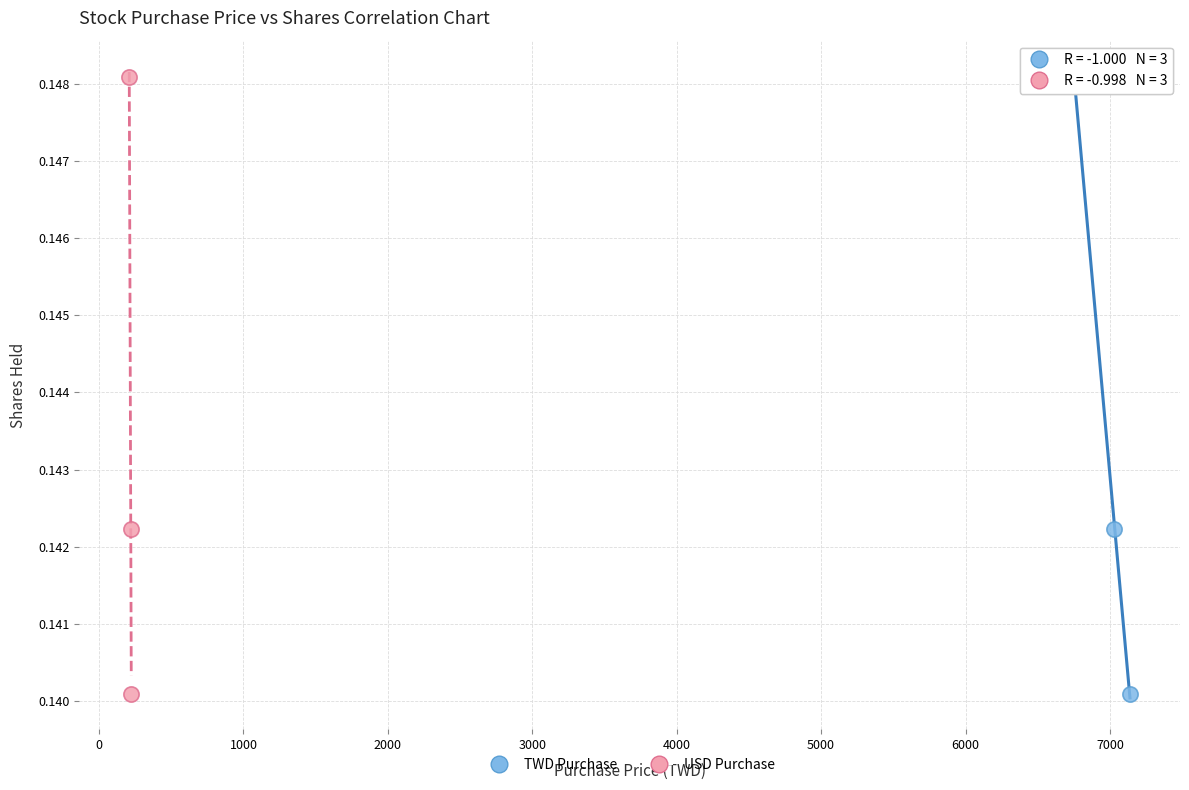

What are all the series names shown in the legend?

TWD Purchase, USD Purchase